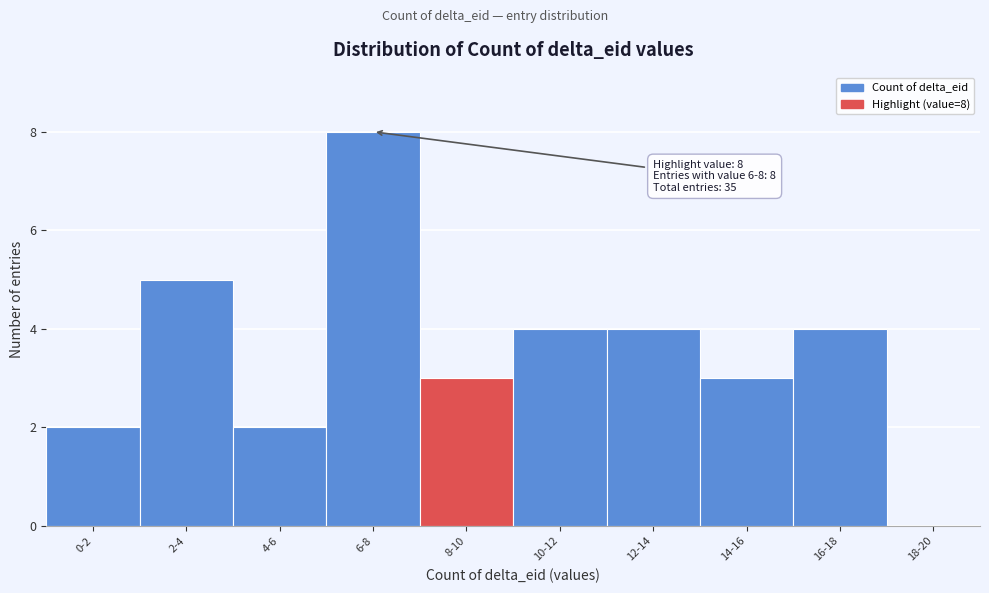

Reading right to left, transcribe all the data shown in this chart.

18-20=0	16-18=4	14-16=3	12-14=4	10-12=4	8-10=3	6-8=8	4-6=2	2-4=5	0-2=2